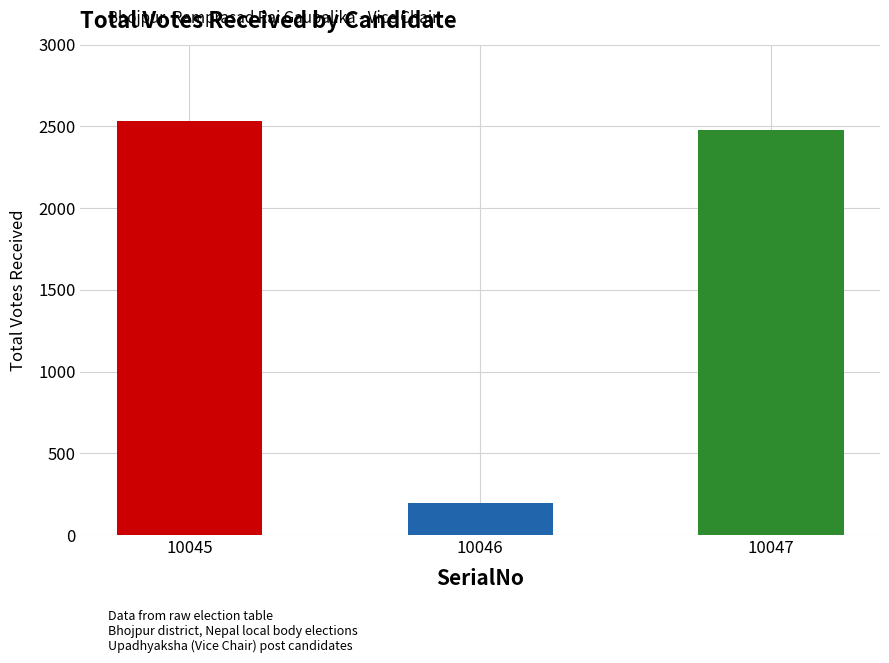

What is the change in value from 10045 to 10047?

-55